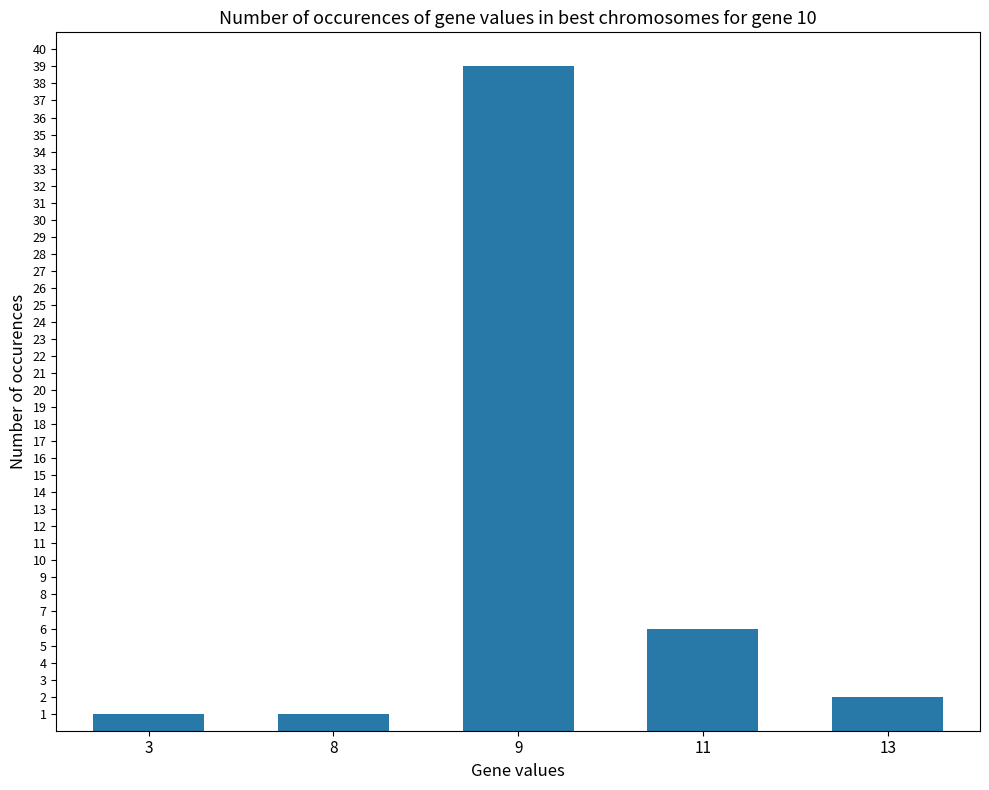

What is the change in value from 9 to 13?

-37